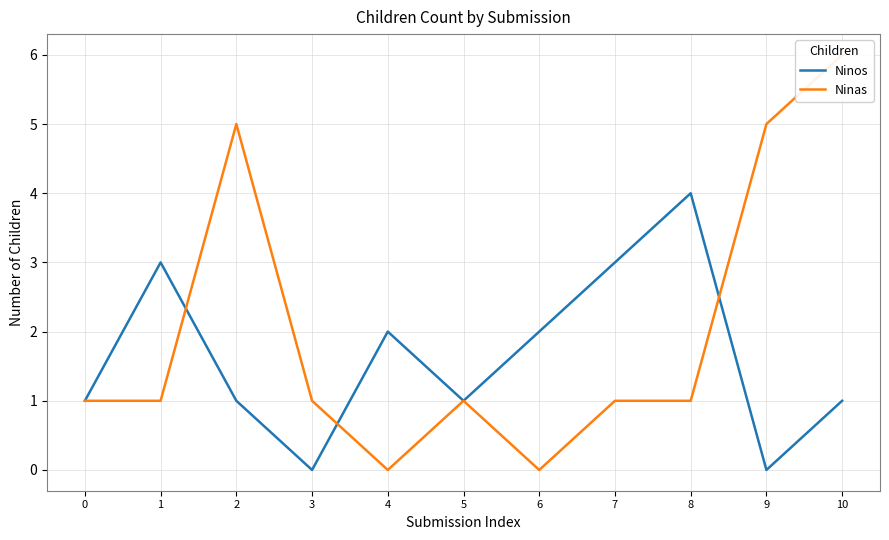

How many interior local peaks does the Ninas series have?

2